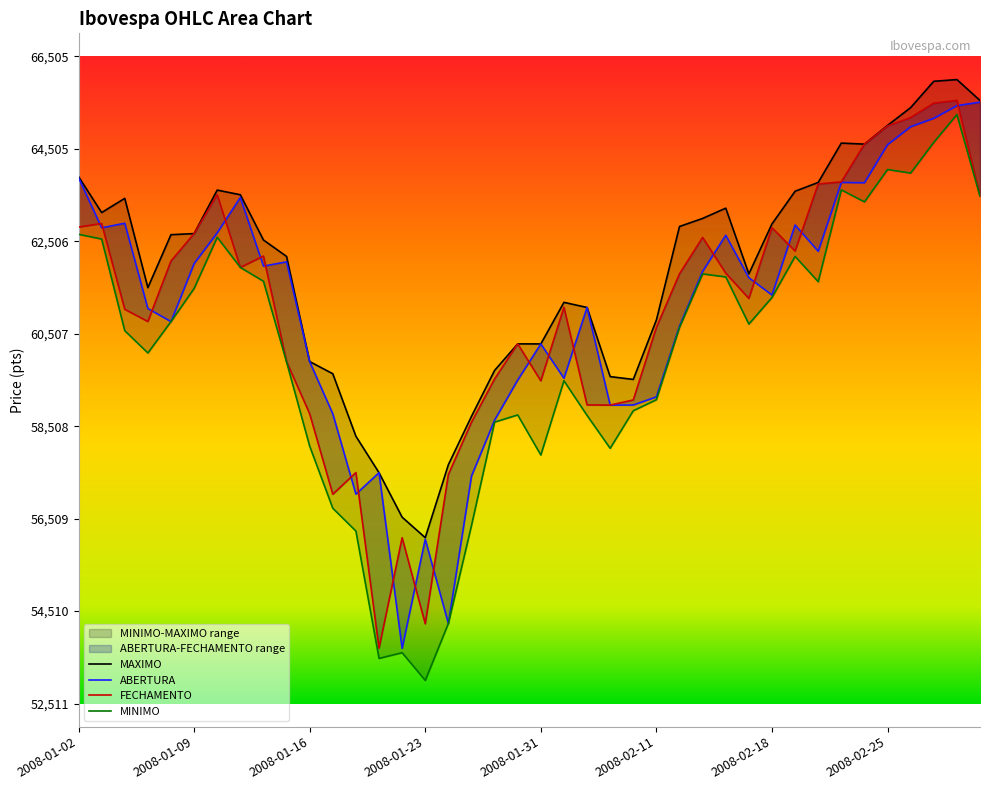

What is the lowest value of the MINIMO series?

53011